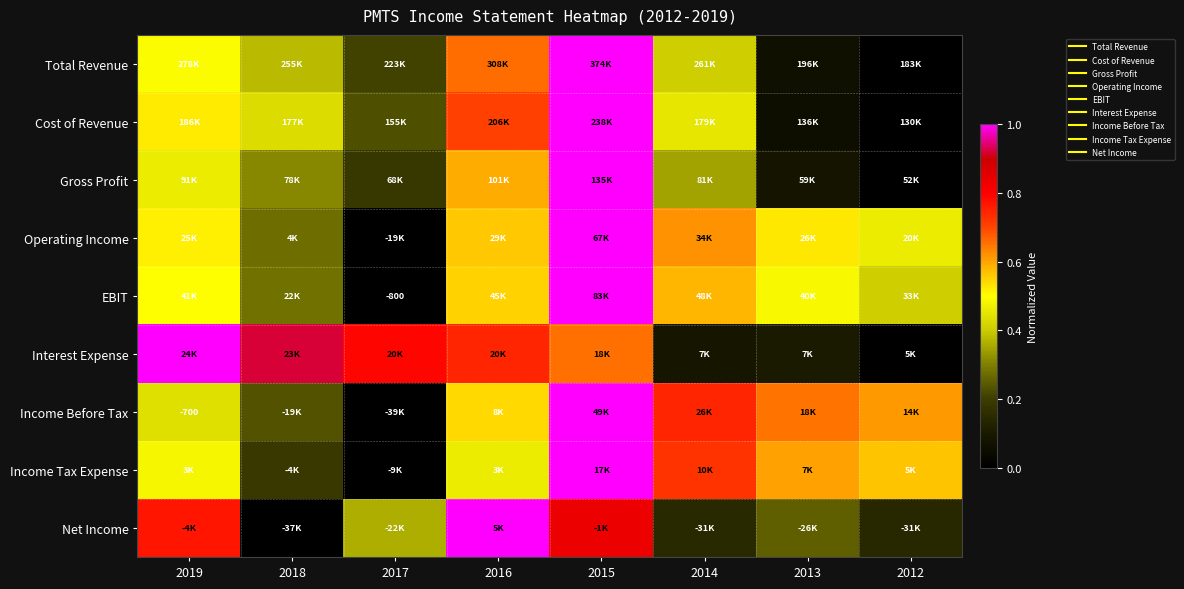

Count the EBIT values in the range 0 to 1.

8